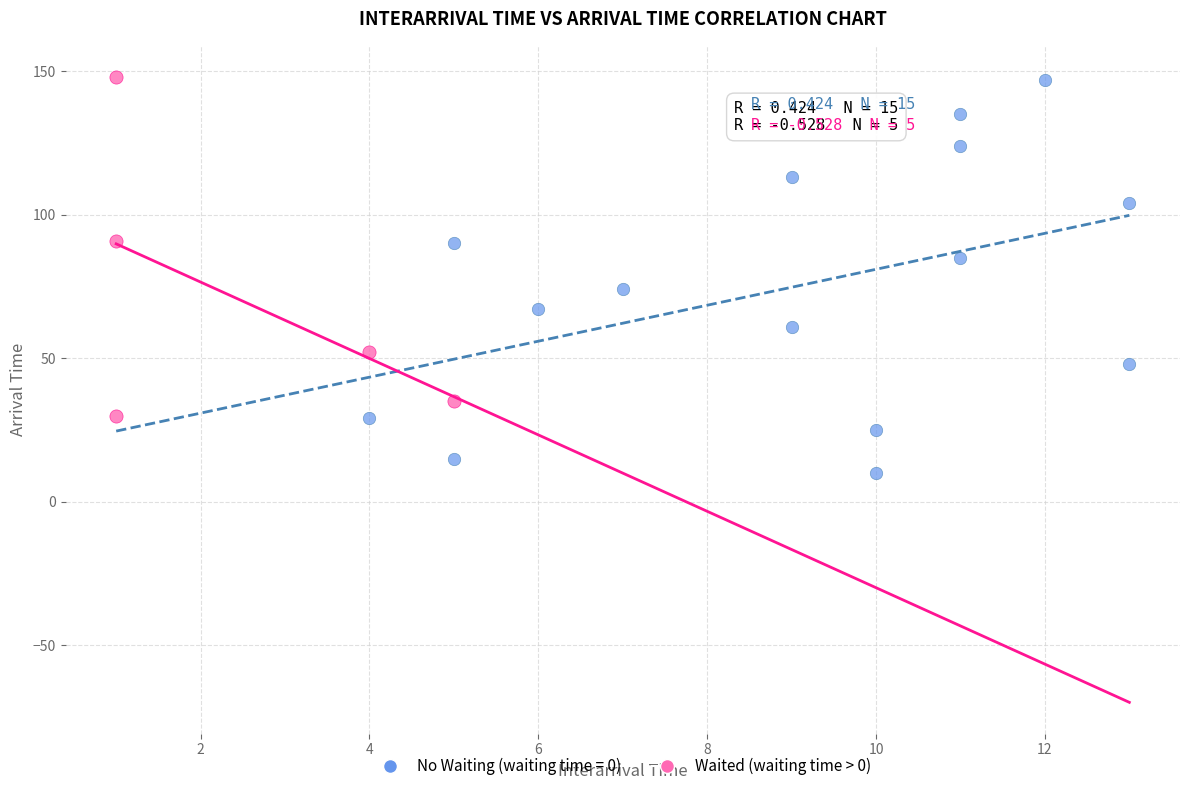

Which series contains the lowest Y value?

No Waiting (waiting time = 0)